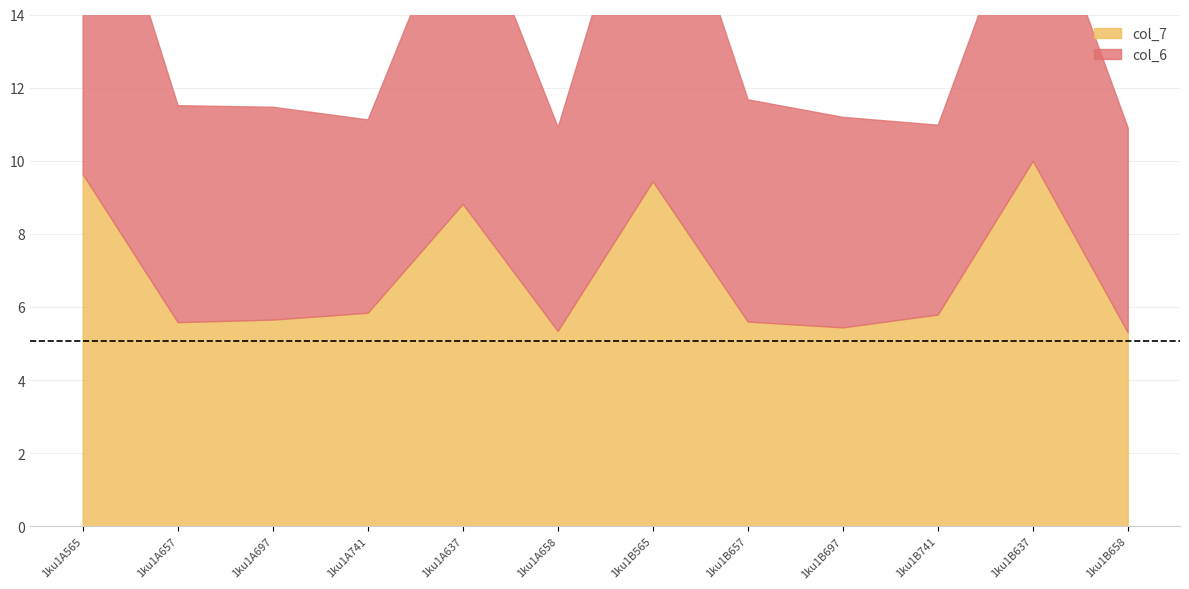

How many data points does each series have?

12